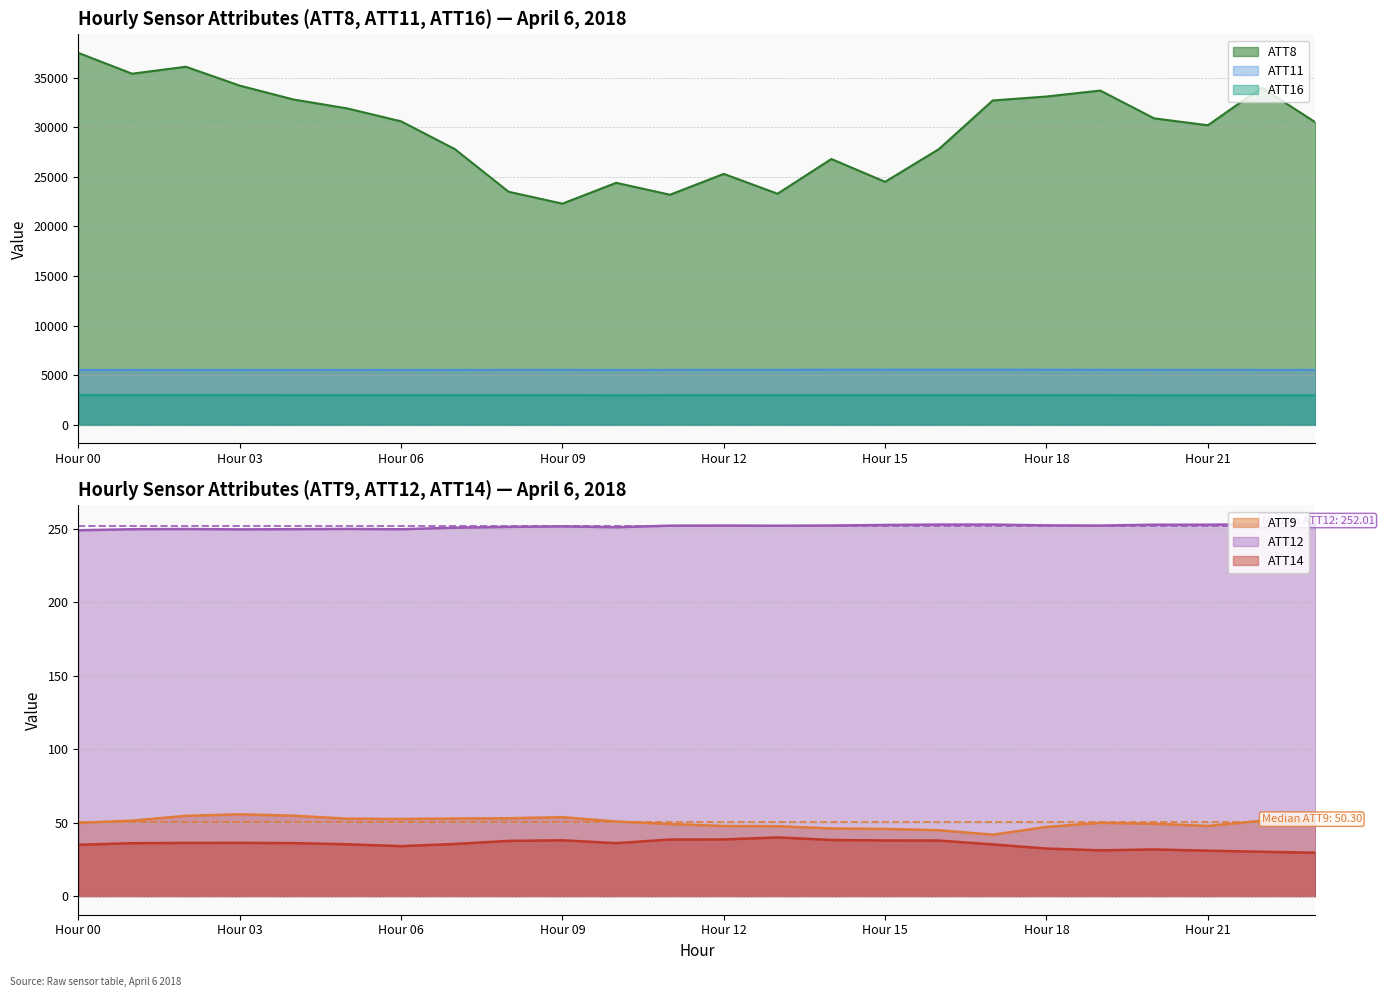

At how many categories does at least one series exceed 3254?

24